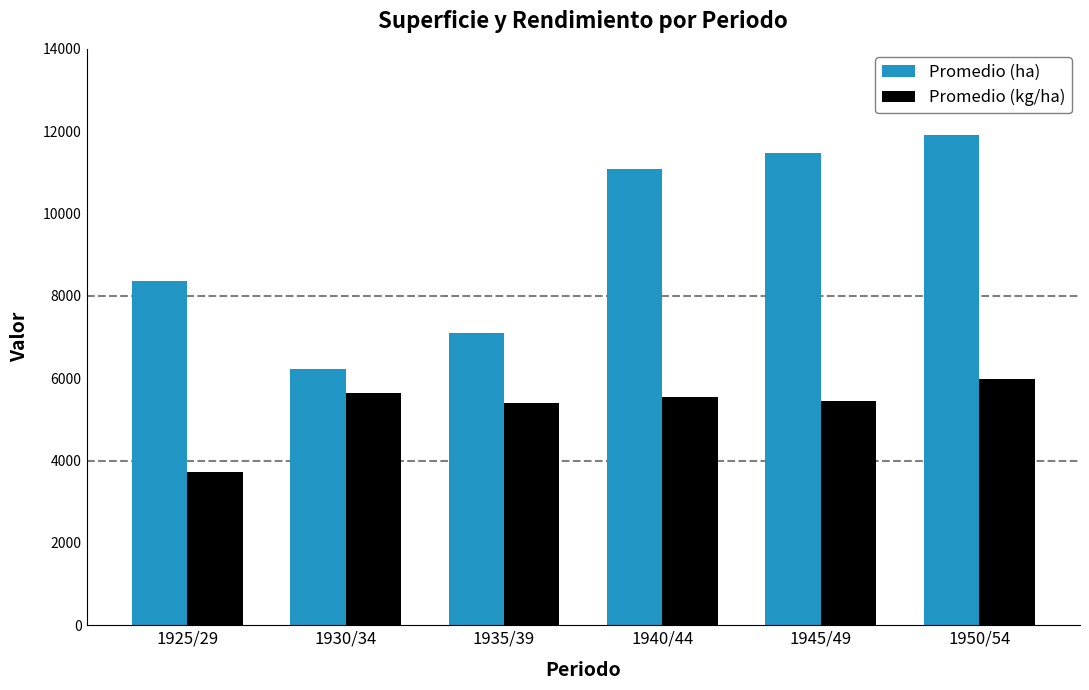

Which series has the largest total across all categories?

Promedio (ha)